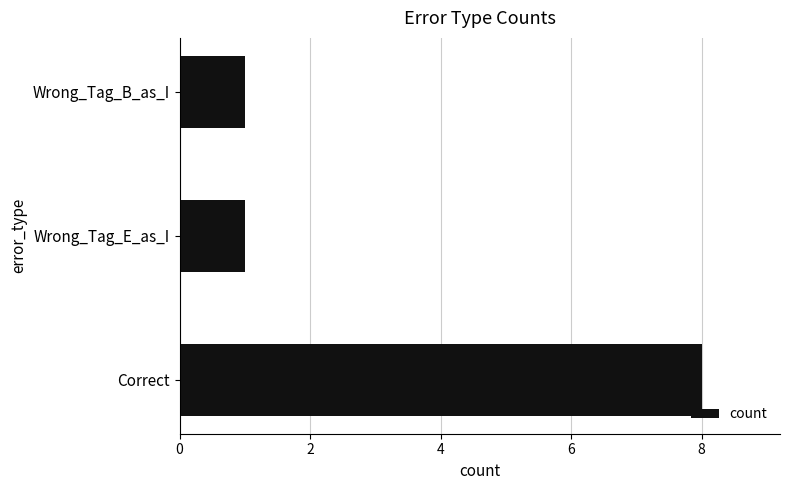

Is it true that the value at Correct is 8?

True